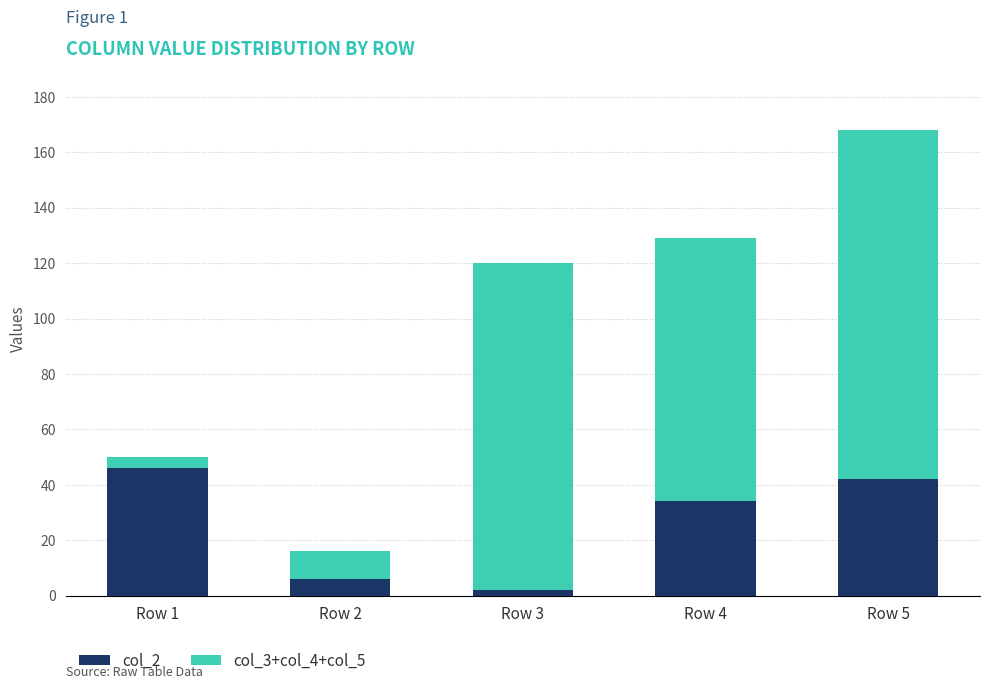

At which label does col_2 reach its peak?

Row 1